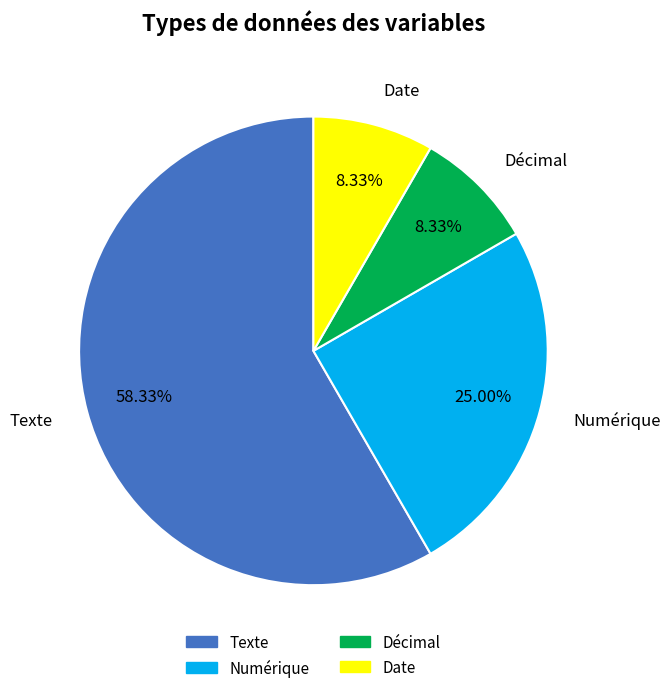

The Décimal slice represents 15% of the pie. True or false?

False